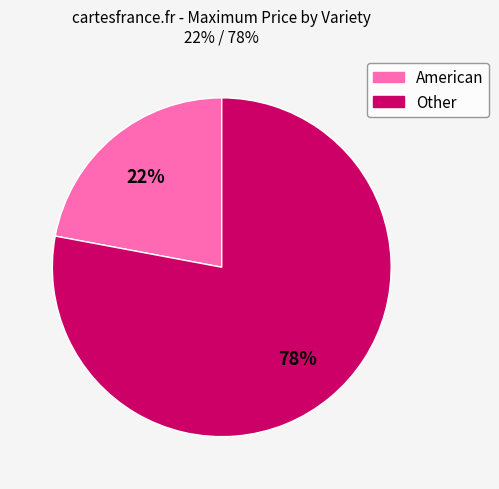

Is it true that American is 12% of the pie?

False